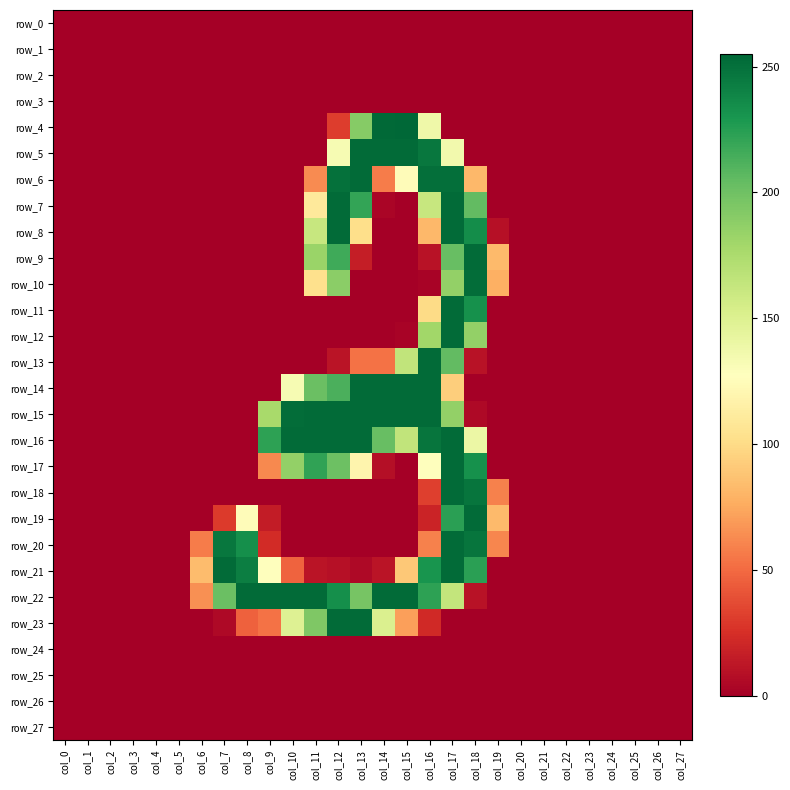

At which label is row_4 closest to 127?

col_16